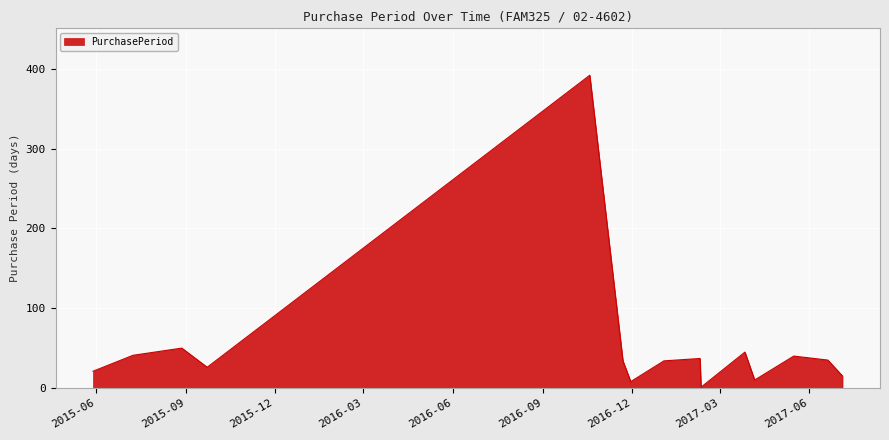

What is the difference between the maximum and minimum values?

391